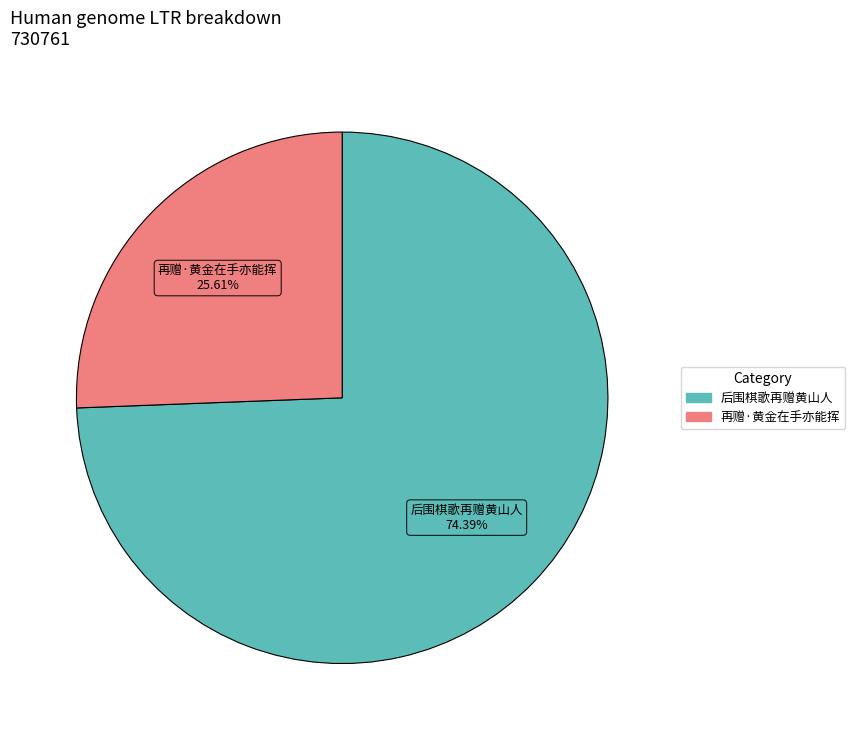

Which category accounts for the majority?

后围棋歌再赠黄山人